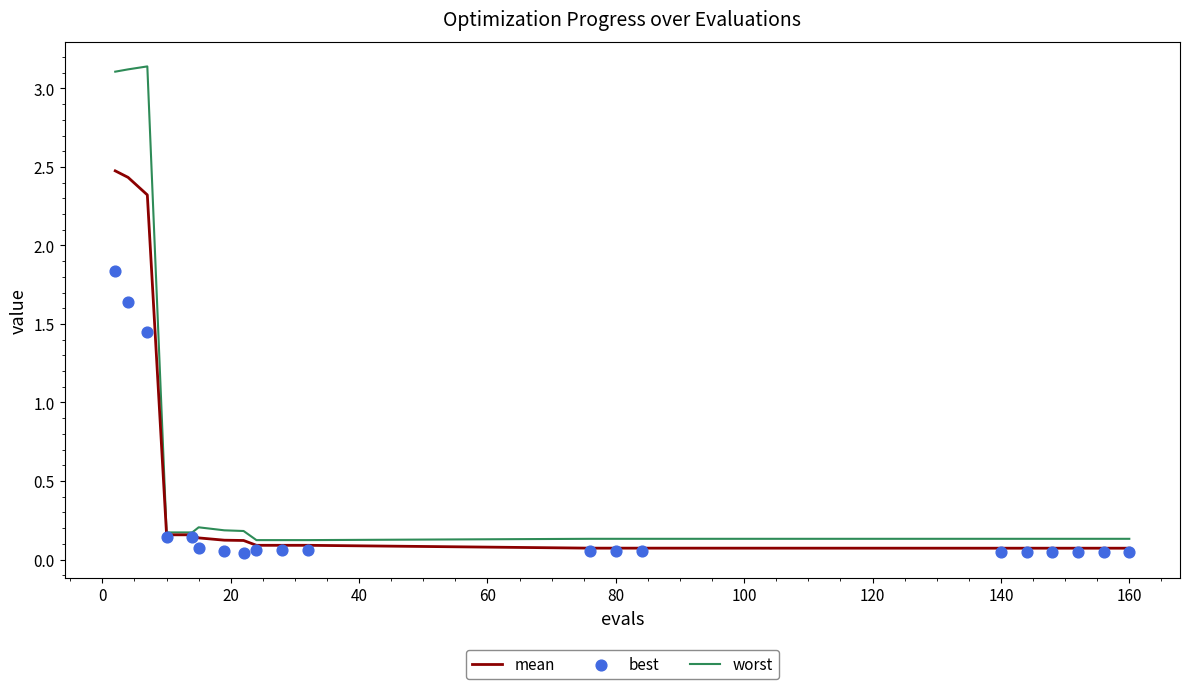

What are all the series names shown in the legend?

mean, worst, best